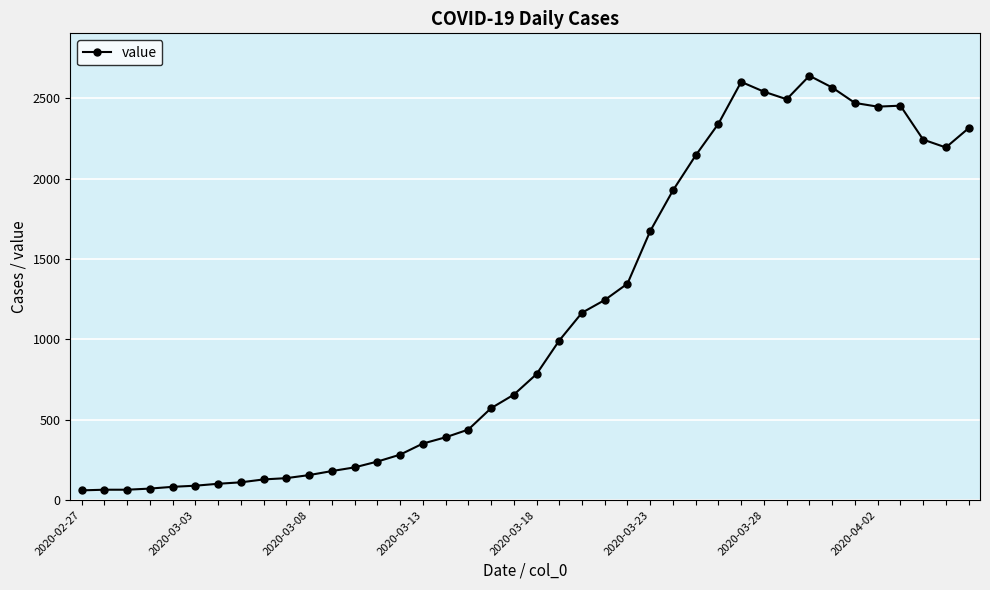

What is the smallest value displayed?

61